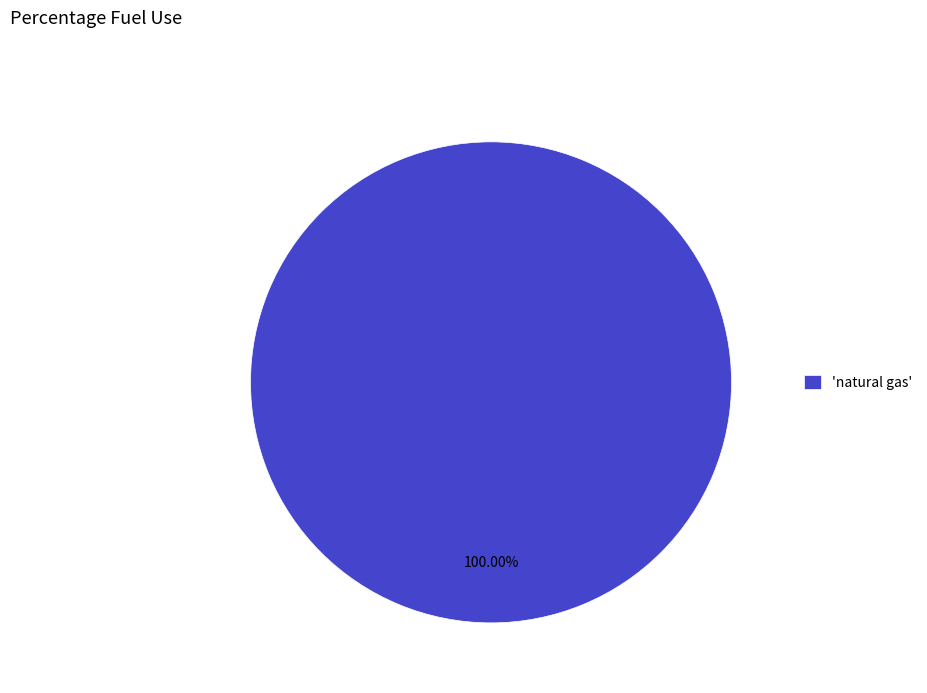

What is the majority slice?

'natural gas'